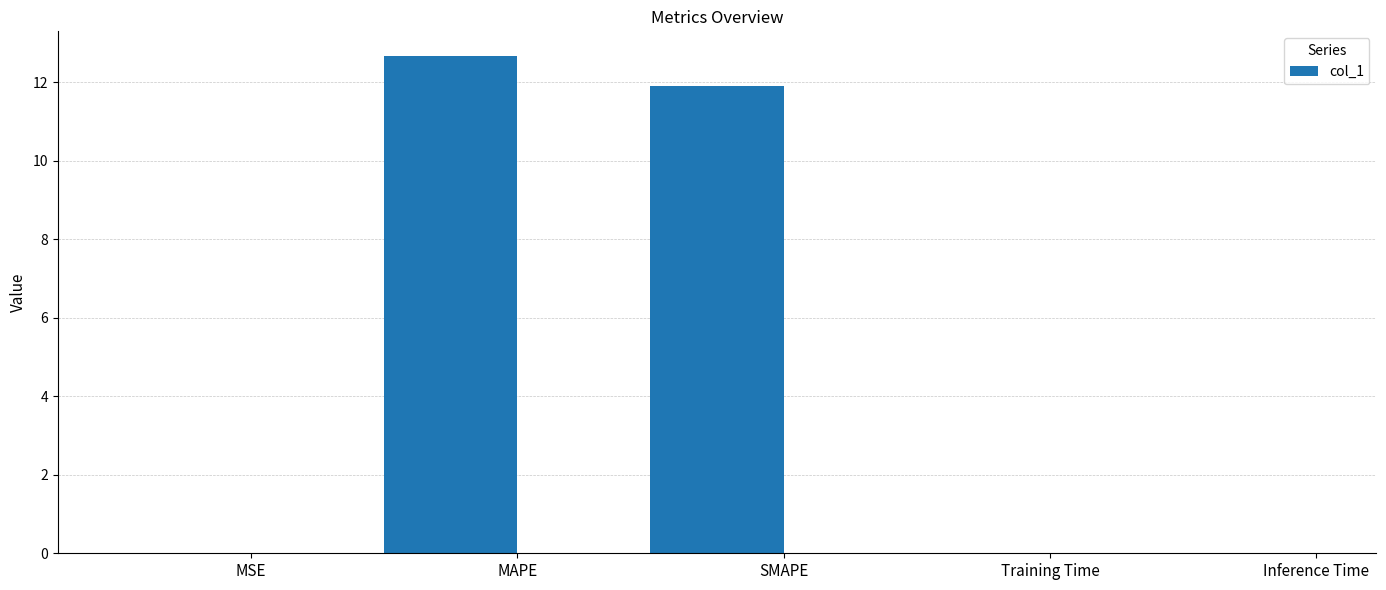

Are the bars horizontal?

No